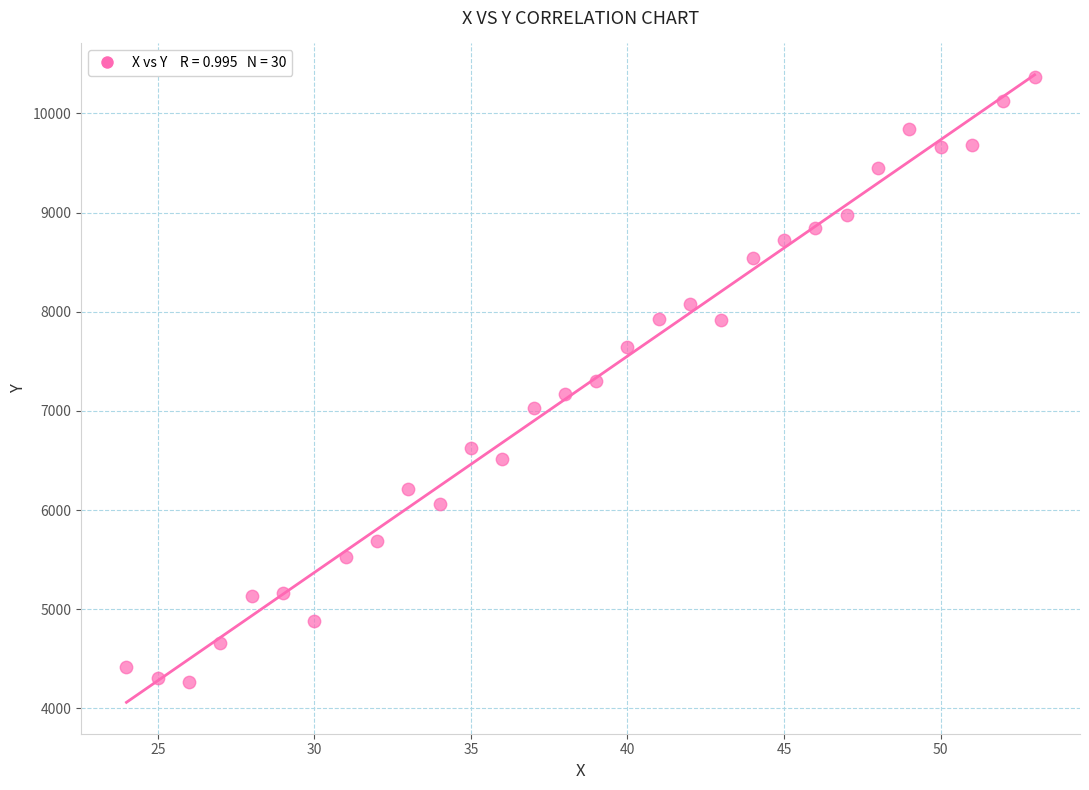

What is the range of X values (max minus min)?

29.0